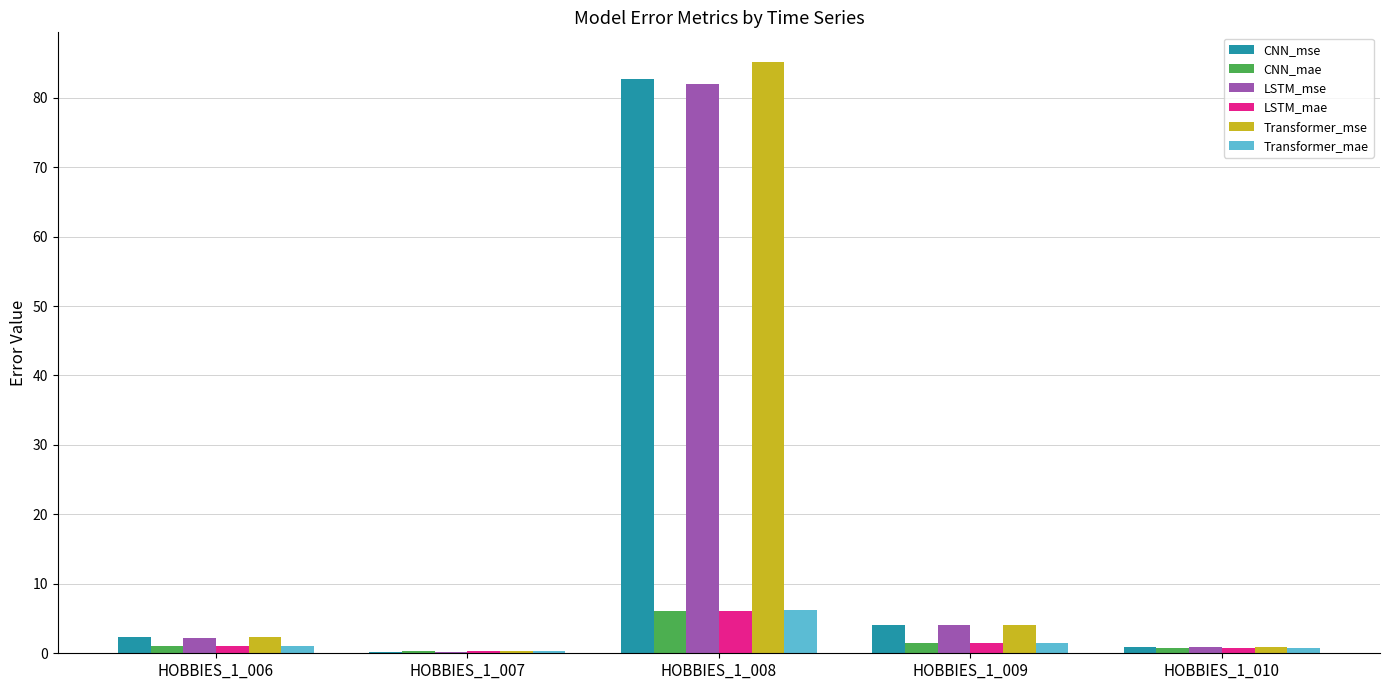

What are all the series names shown in the legend?

CNN_mse, CNN_mae, LSTM_mse, LSTM_mae, Transformer_mse, Transformer_mae